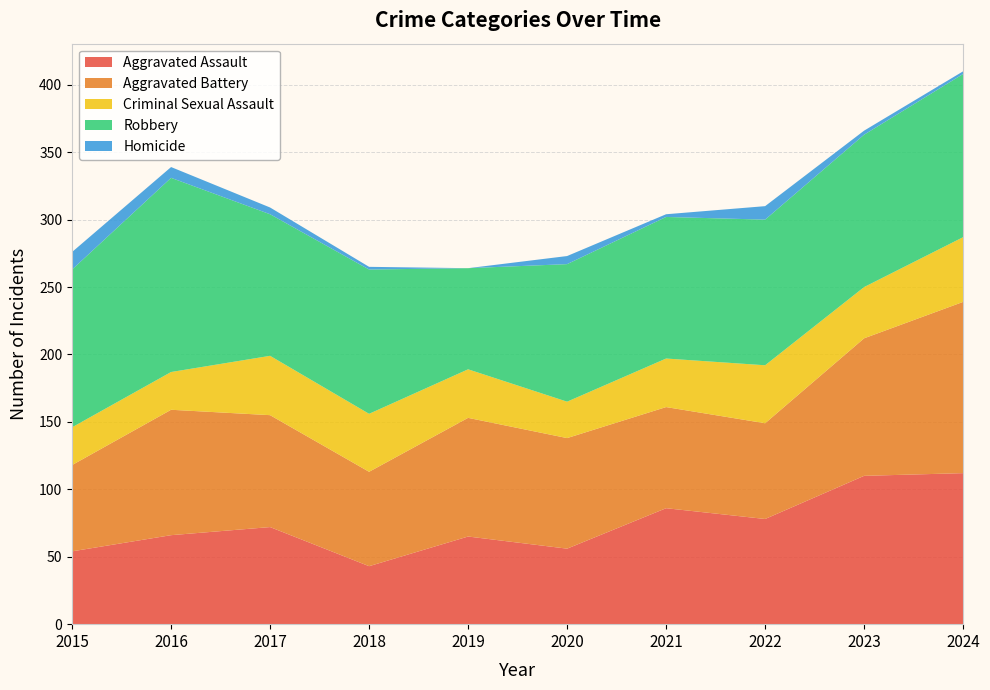

Reading left to right, what are all the values shown in this chart?

Aggravated Assault: 2015=54	2016=66	2017=72	2018=43	2019=65	2020=56	2021=86	2022=78	2023=110	2024=112
Aggravated Battery: 2015=64	2016=93	2017=83	2018=70	2019=88	2020=82	2021=75	2022=71	2023=102	2024=127
Criminal Sexual Assault: 2015=28	2016=28	2017=44	2018=43	2019=36	2020=27	2021=36	2022=43	2023=38	2024=48
Robbery: 2015=117	2016=144	2017=105	2018=107	2019=75	2020=102	2021=105	2022=108	2023=113	2024=121
Homicide: 2015=13	2016=8	2017=5	2018=2	2019=0	2020=6	2021=2	2022=10	2023=3	2024=2